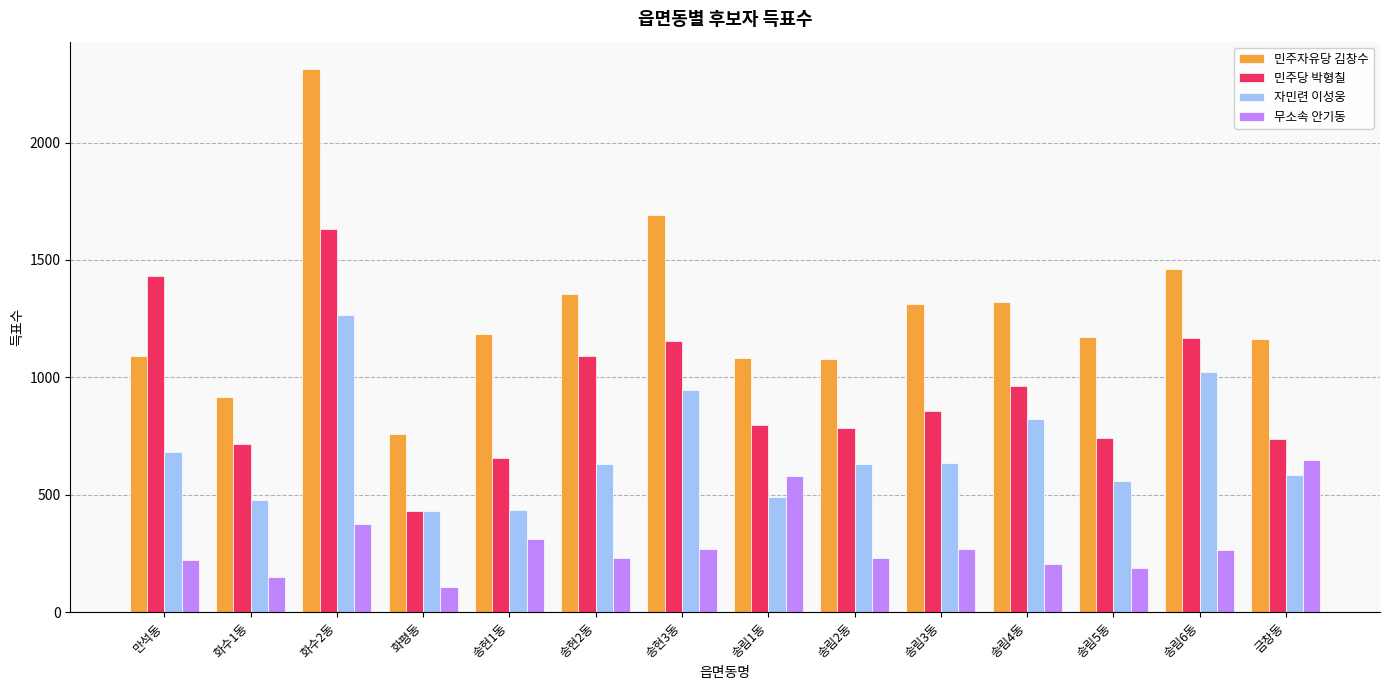

How many data points in 민주당 박형칠 are less than 858?

7